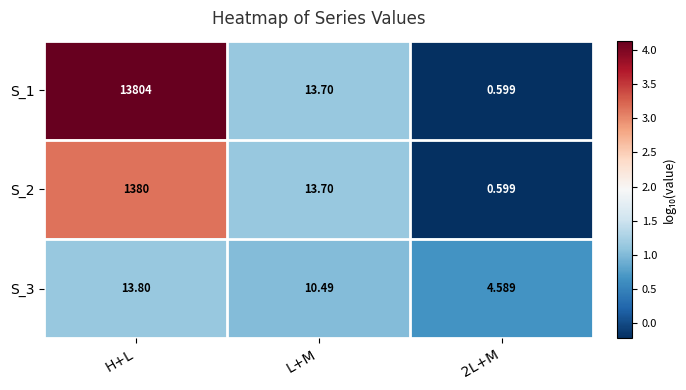

Which category has the highest value in the S_1 series?

H+L